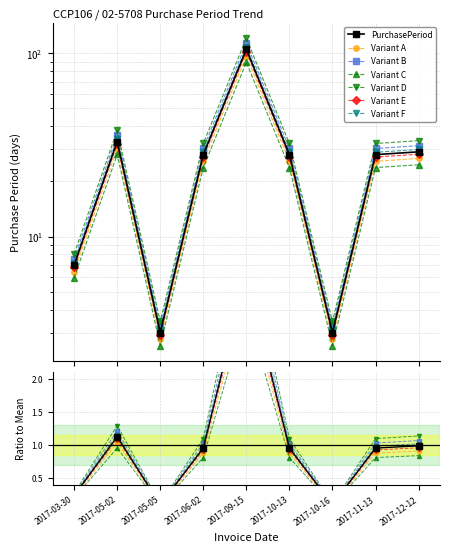

What is the average value?

29